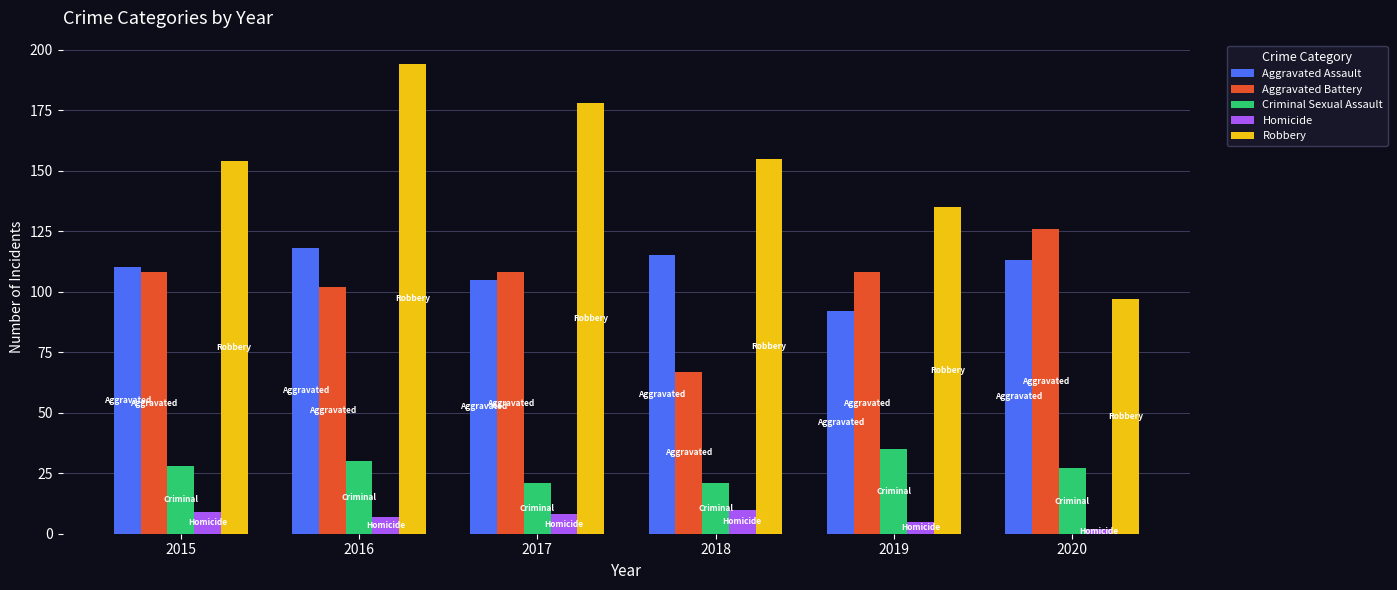

What is the difference between the second highest and second lowest values in the Aggravated Battery series?

6